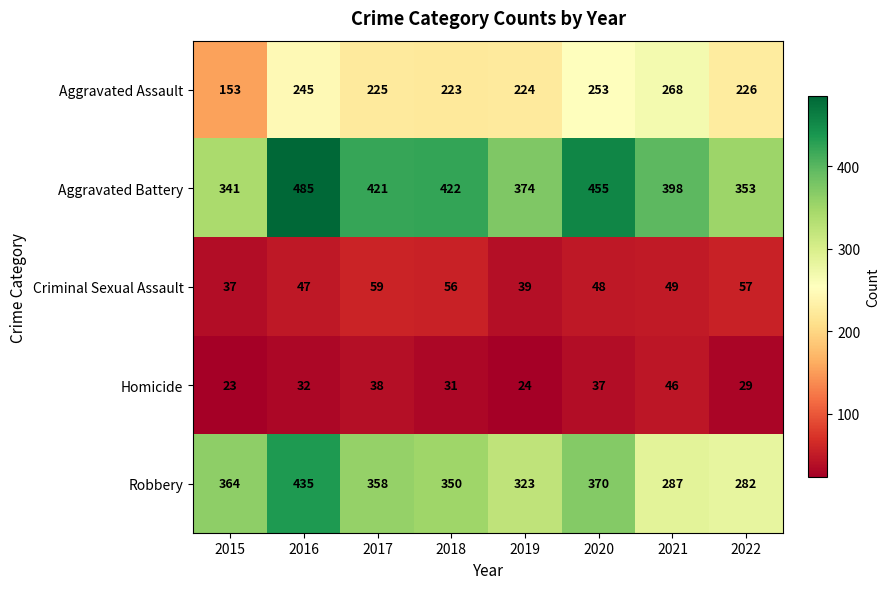

At which category is the sum across all series the highest?

2016